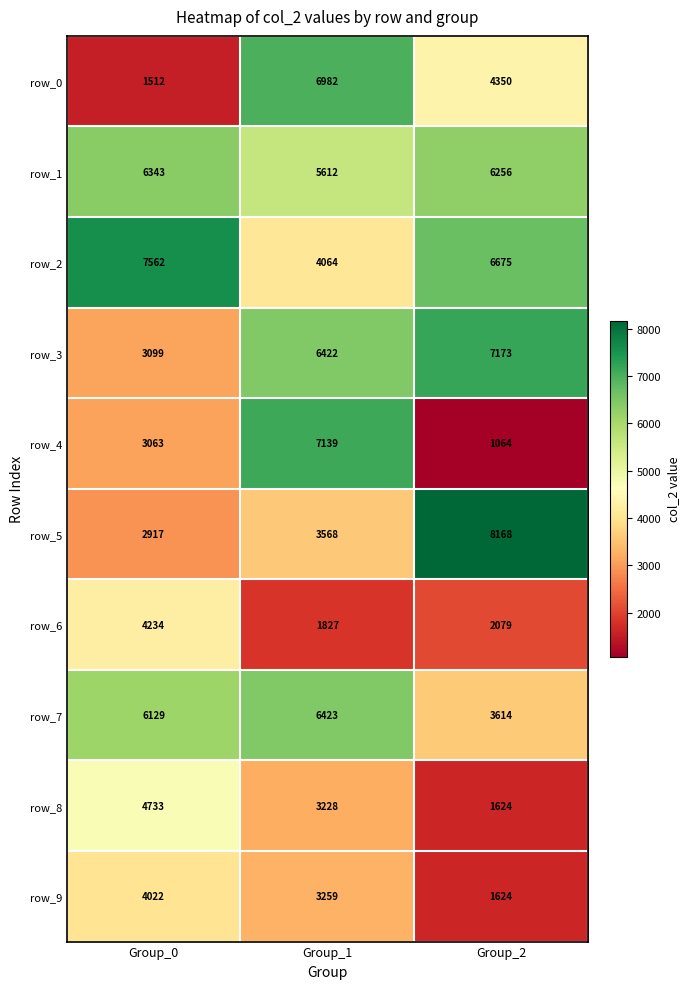

What value does the row_5 series have at Group_0?

2917